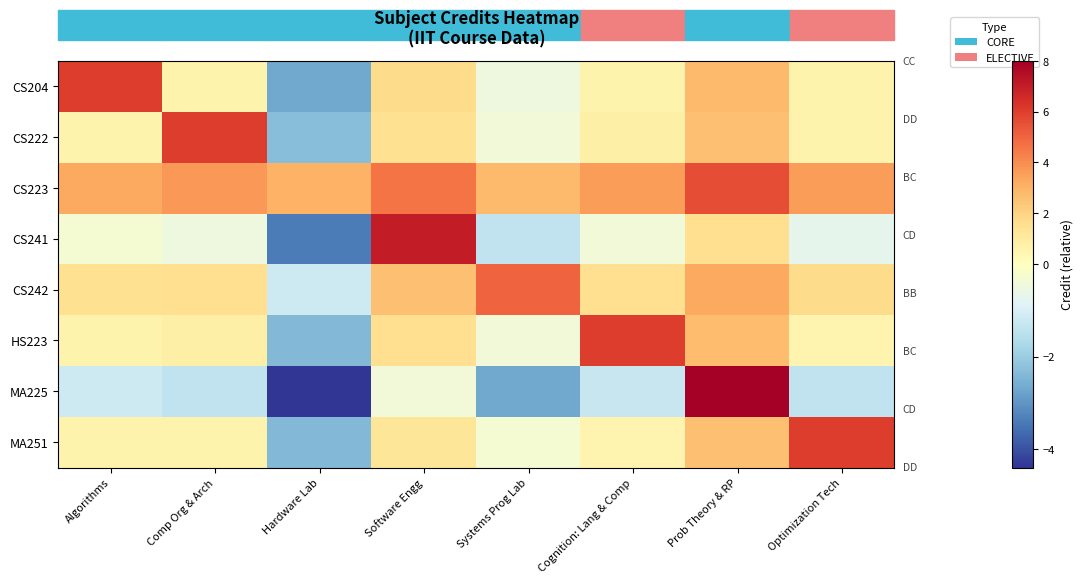

Reading left to right, list all the values displayed in this chart.

CS204: Algorithms=6.0	Comp Org & Arch=0.6	Hardware Lab=-2.7	Software Engg=1.7	Systems Prog Lab=-0.5	Cognition: Lang & Comp=0.6	Prob Theory & RP=2.8	Optimization Tech=0.6
CS222: Algorithms=0.6	Comp Org & Arch=6.0	Hardware Lab=-2.3	Software Engg=1.5	Systems Prog Lab=-0.4	Cognition: Lang & Comp=0.8	Prob Theory & RP=2.6	Optimization Tech=0.6
CS223: Algorithms=3.3	Comp Org & Arch=3.7	Hardware Lab=3.0	Software Engg=4.6	Systems Prog Lab=2.8	Cognition: Lang & Comp=3.6	Prob Theory & RP=5.6	Optimization Tech=3.6
CS241: Algorithms=-0.3	Comp Org & Arch=-0.5	Hardware Lab=-3.4	Software Engg=7.0	Systems Prog Lab=-1.4	Cognition: Lang & Comp=-0.4	Prob Theory & RP=1.6	Optimization Tech=-0.7
CS242: Algorithms=1.5	Comp Org & Arch=1.6	Hardware Lab=-1.2	Software Engg=2.6	Systems Prog Lab=5.0	Cognition: Lang & Comp=1.6	Prob Theory & RP=3.3	Optimization Tech=1.7
HS223: Algorithms=0.6	Comp Org & Arch=0.8	Hardware Lab=-2.4	Software Engg=1.6	Systems Prog Lab=-0.4	Cognition: Lang & Comp=6.0	Prob Theory & RP=2.7	Optimization Tech=0.5
MA225: Algorithms=-1.2	Comp Org & Arch=-1.4	Hardware Lab=-4.4	Software Engg=-0.4	Systems Prog Lab=-2.7	Cognition: Lang & Comp=-1.3	Prob Theory & RP=8.0	Optimization Tech=-1.4
MA251: Algorithms=0.6	Comp Org & Arch=0.6	Hardware Lab=-2.4	Software Engg=1.3	Systems Prog Lab=-0.3	Cognition: Lang & Comp=0.5	Prob Theory & RP=2.6	Optimization Tech=6.0